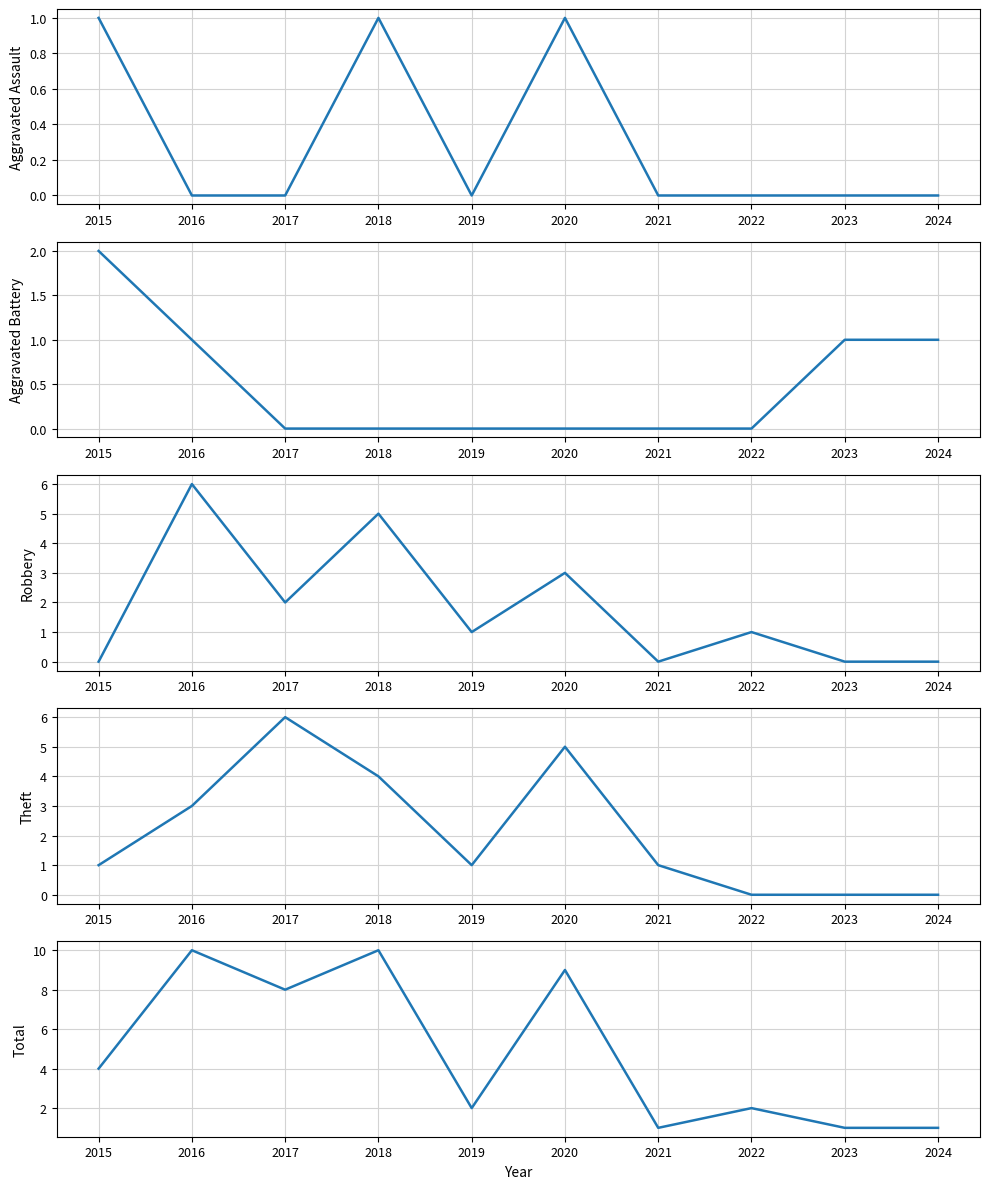

The value of Theft at 2015 is 0. True or false?

False